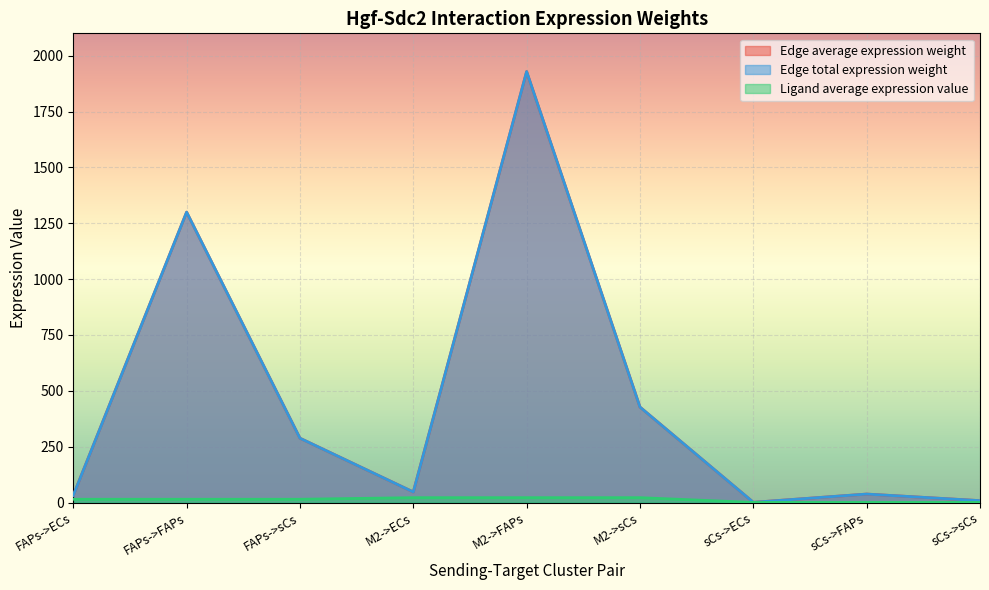

Reading left to right, extract all data points from this chart.

Edge average expression weight: 31.8	1299.7	287.8	47.2	1928.8	427.2	0.9	37.8	8.4
Edge total expression weight: 31.8	1299.7	287.8	47.2	1928.8	427.2	0.9	37.8	8.4
Ligand average expression value: 14.6	14.6	14.6	21.7	21.7	21.7	0.4	0.4	0.4